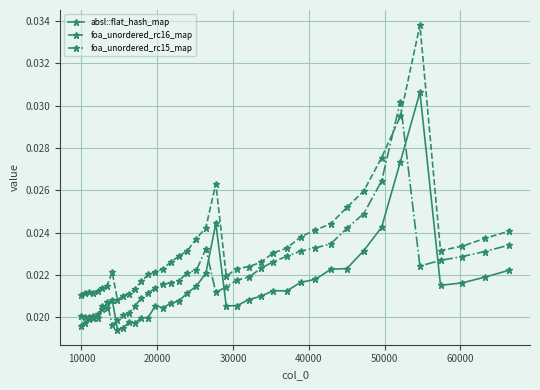

How many foa_unordered_rc16_map values are between 0 and 1?

40